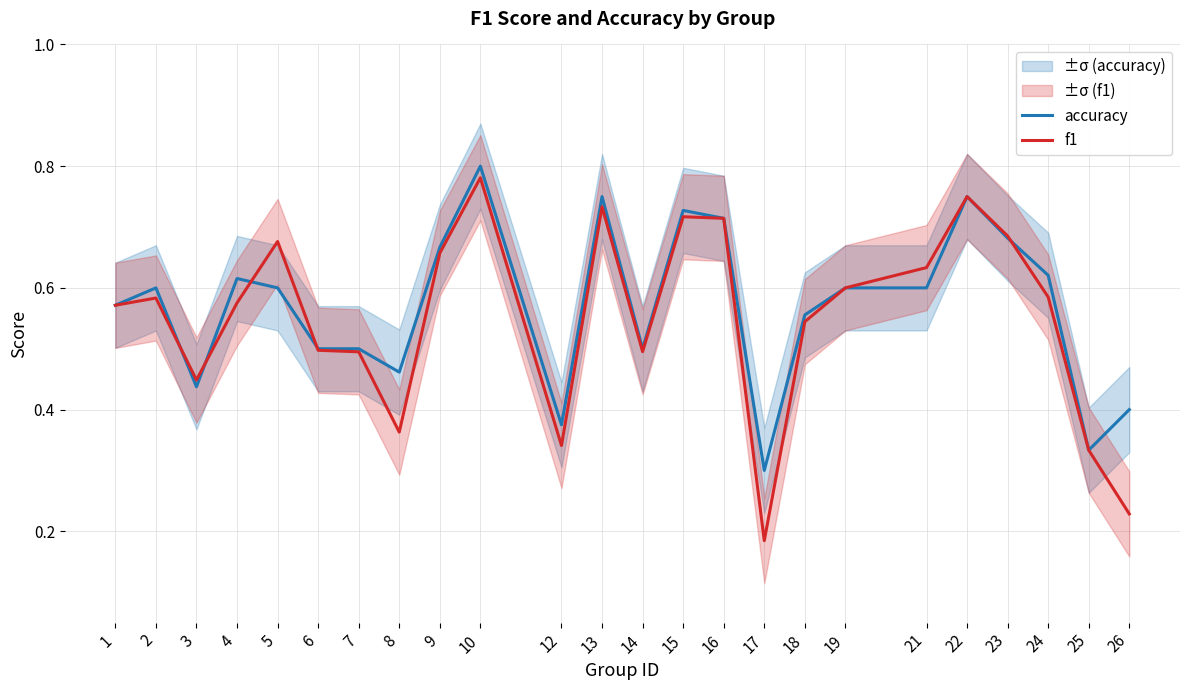

Is it true that f1 equals 1.1 at 5?

False